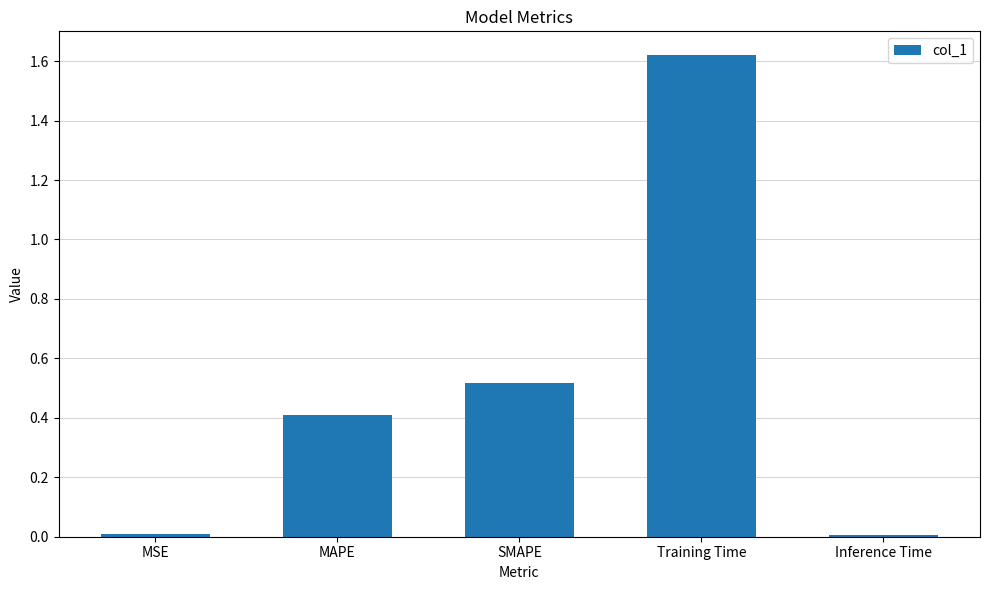

At which category does the chart reach its peak across all series?

Training Time